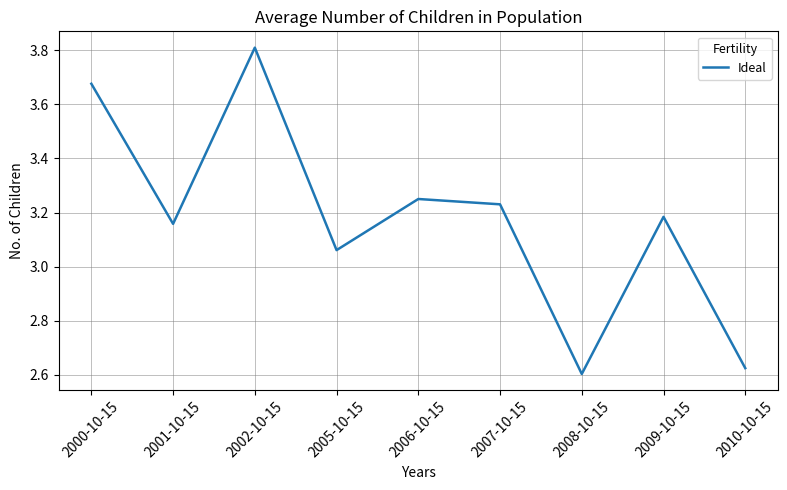

Where is the data nearest to the value 3?

2005-10-15